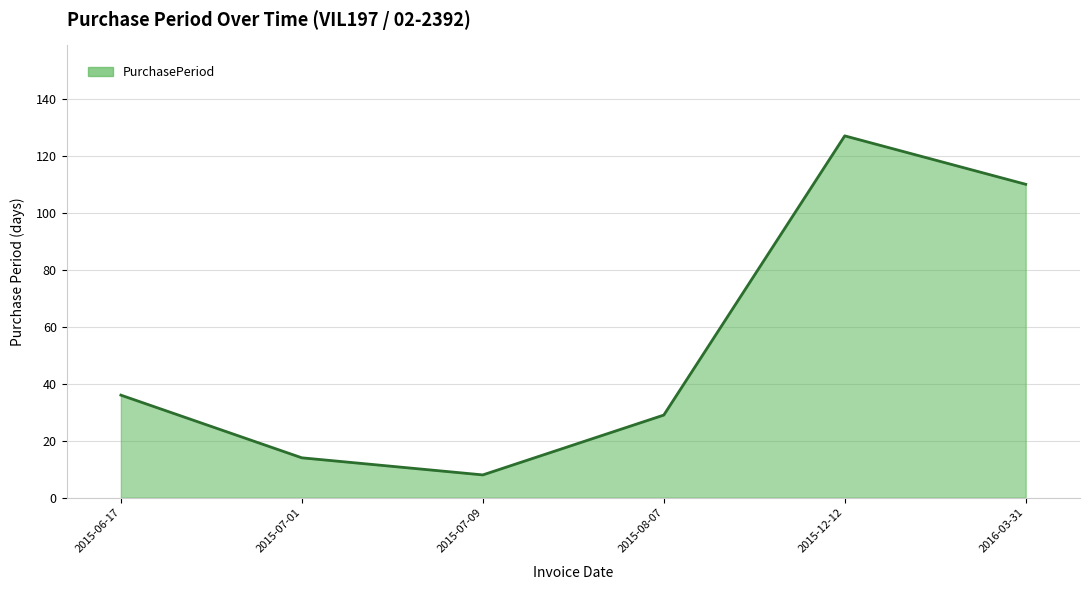

Reading left to right, what are all the values shown in this chart?

36	14	8	29	127	110